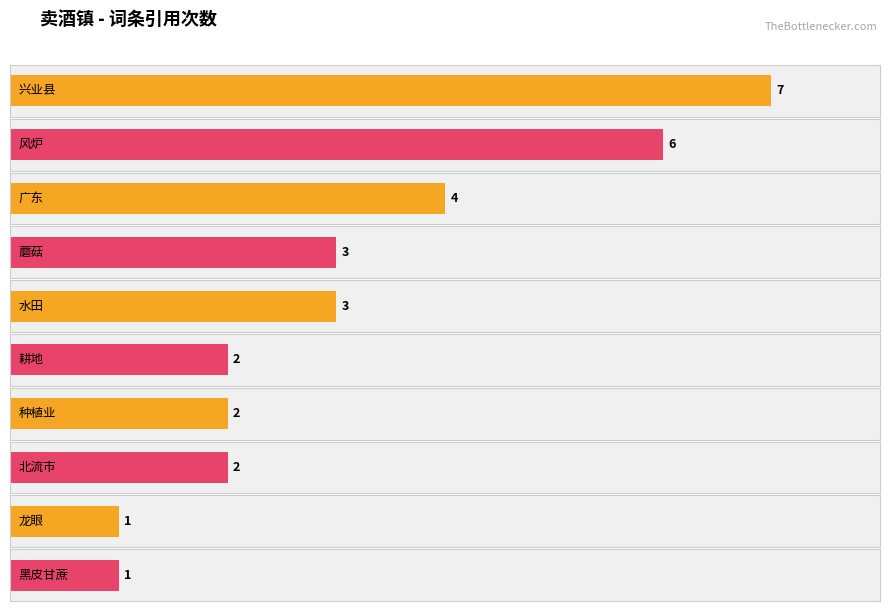

What is the difference between the maximum and minimum values?

6